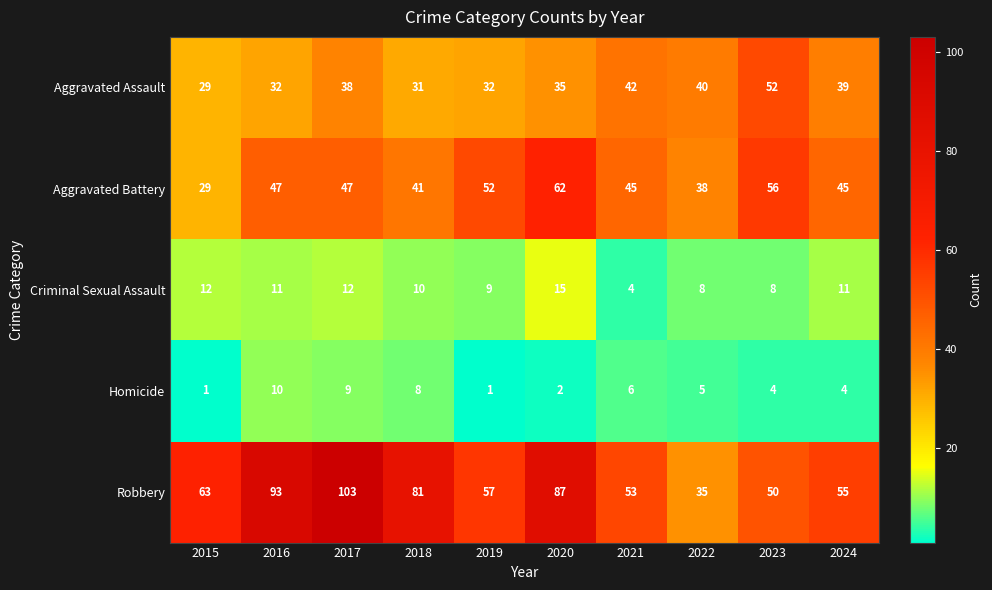

How many categories are shown in the chart?

10